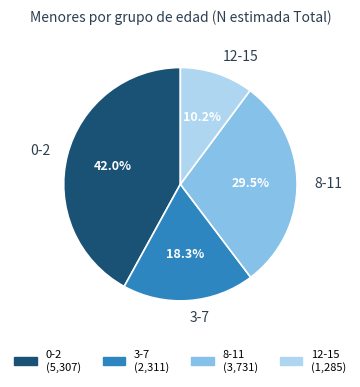

Which slice is the largest?

0-2